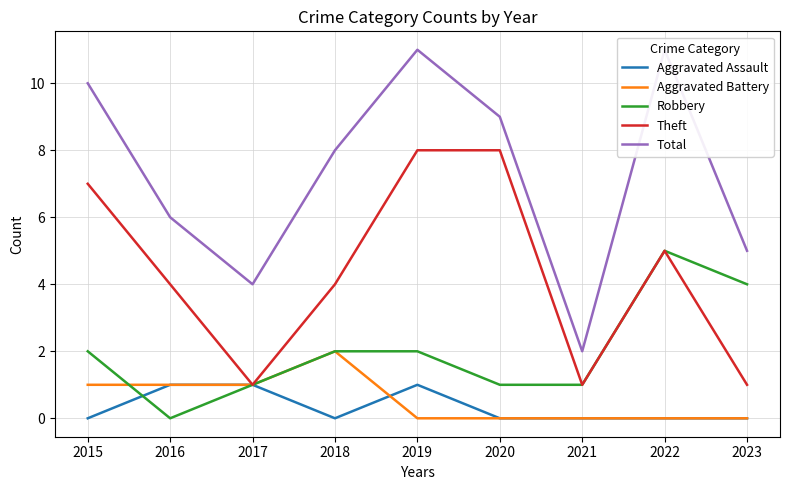

True or false: Aggravated Battery has more than 1 points higher than both neighbors.

False